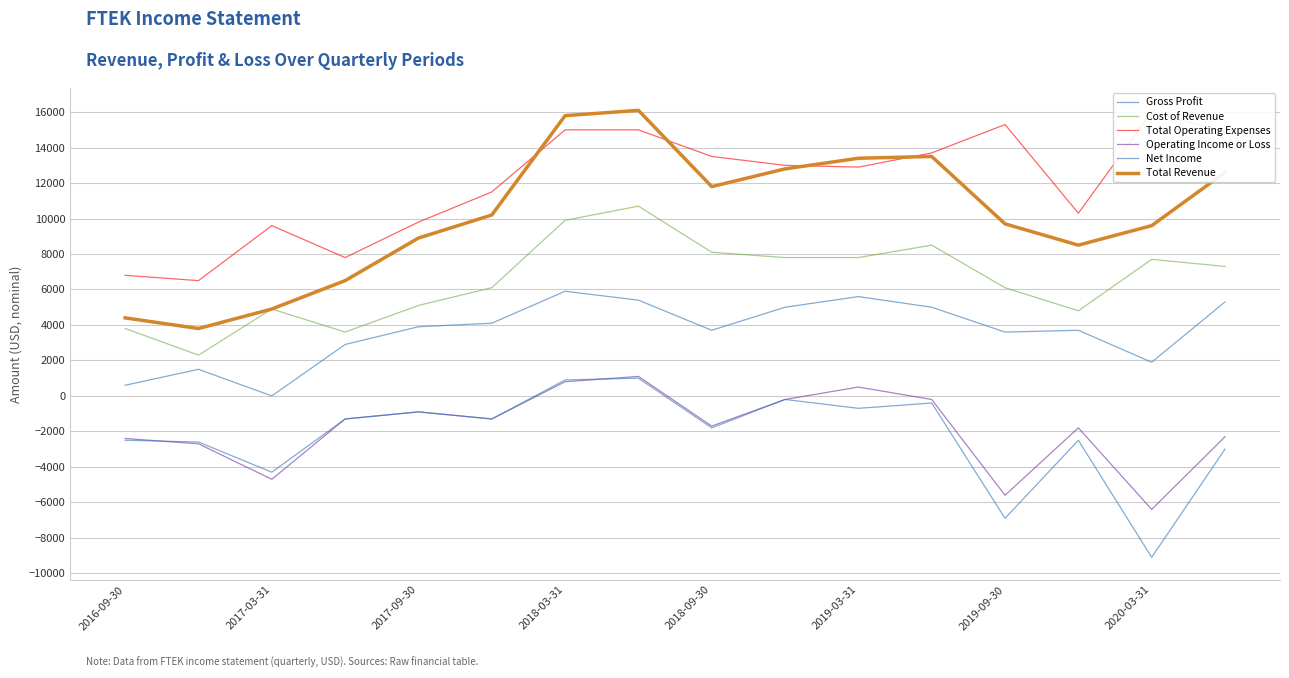

Reading right to left, what are all the values shown in this chart?

Gross Profit: 5300	1900	3700	3600	5000	5600	5000	3700	5400	5900	4100	3900	2900	0	1500	600
Cost of Revenue: 7300	7700	4800	6100	8500	7800	7800	8100	10700	9900	6100	5100	3600	4900	2300	3800
Total Operating Expenses: 14900	16000	10300	15300	13700	12900	13000	13500	15000	15000	11500	9800	7800	9600	6500	6800
Operating Income or Loss: -2300	-6400	-1800	-5600	-200	500	-200	-1700	1100	800	-1300	-900	-1300	-4700	-2700	-2400
Net Income: -3000	-9100	-2500	-6900	-400	-700	-200	-1800	1000	900	-1300	-900	-1300	-4300	-2600	-2500
Total Revenue: 12600	9600	8500	9700	13500	13400	12800	11800	16100	15800	10200	8900	6500	4900	3800	4400